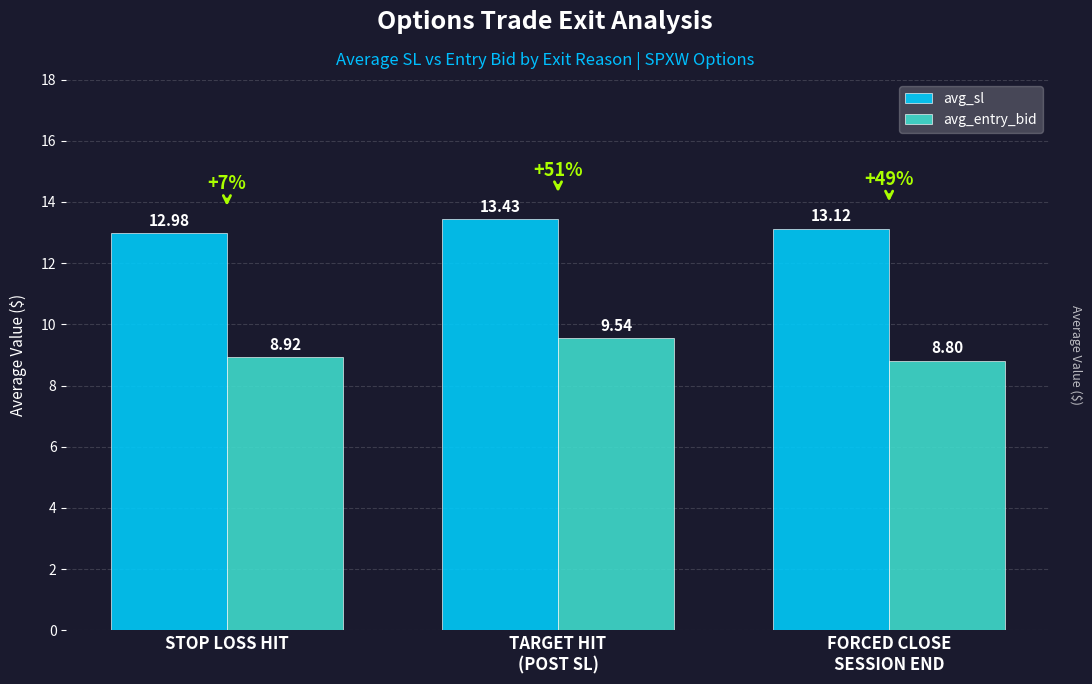

How many bars are there in each group?

2